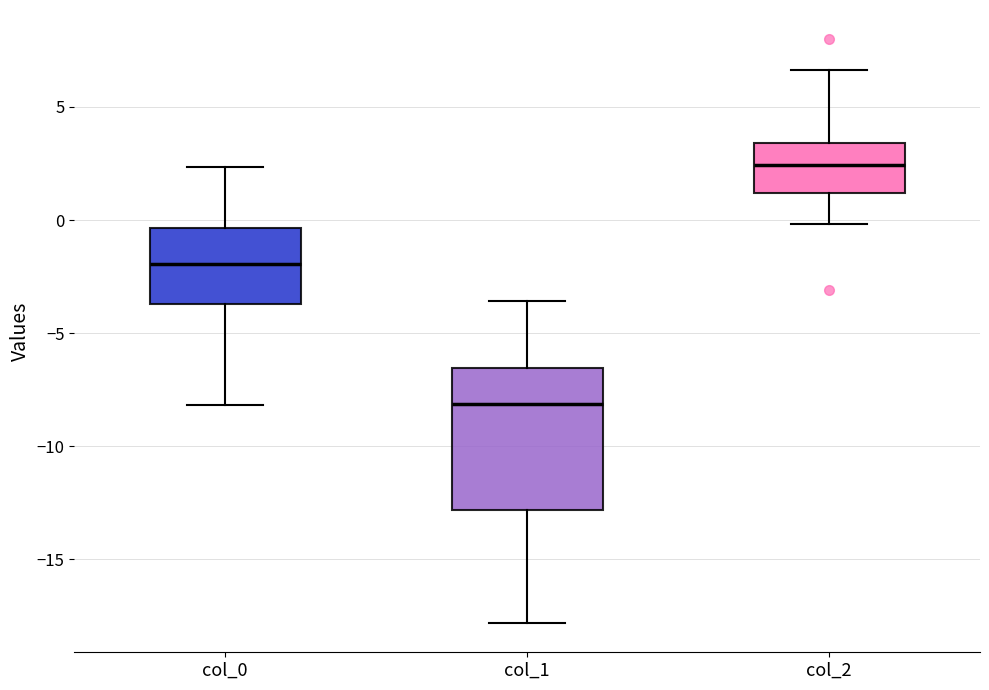

Comparing the boxes themselves (not the whiskers), which one is the tallest?

col_1